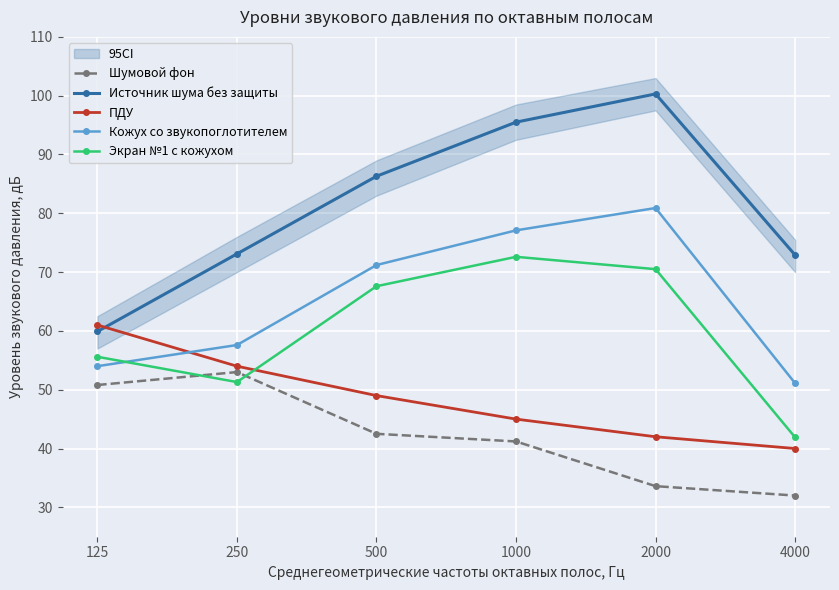

List the series in order of their peak value, highest first.

Источник шума без защиты, Кожух со звукопоглотителем, Экран №1 с кожухом, ПДУ, Шумовой фон